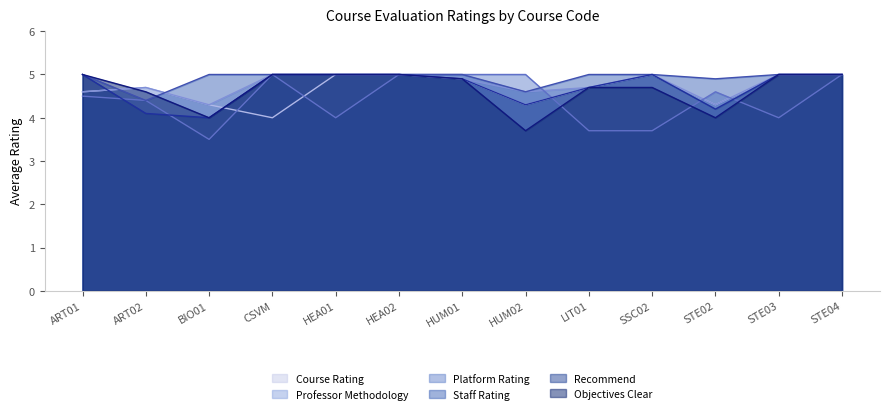

How many interior local peaks does the Recommend series have?

1